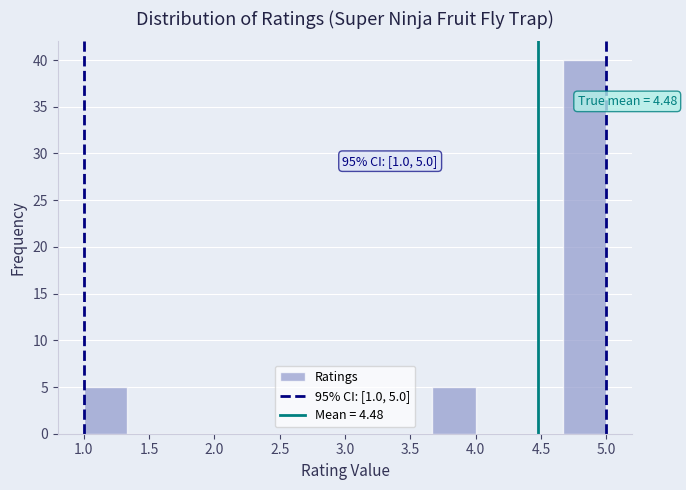

Which range on the x-axis has the tallest bar?

4.65 to 5.00